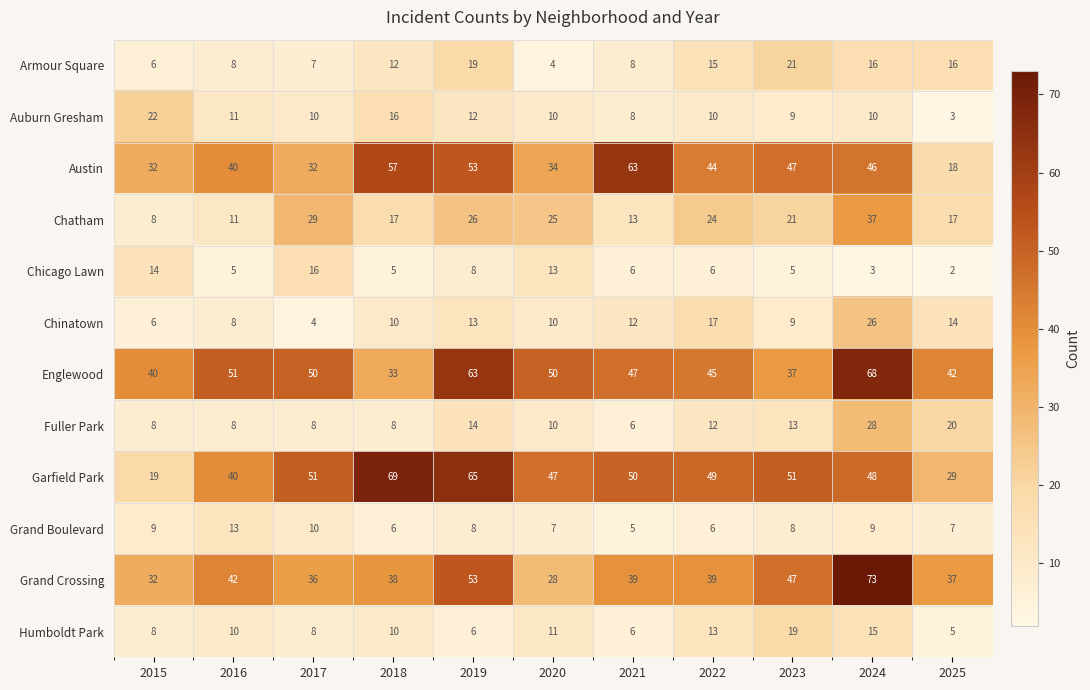

At which label is Auburn Gresham closest to 12?

2019